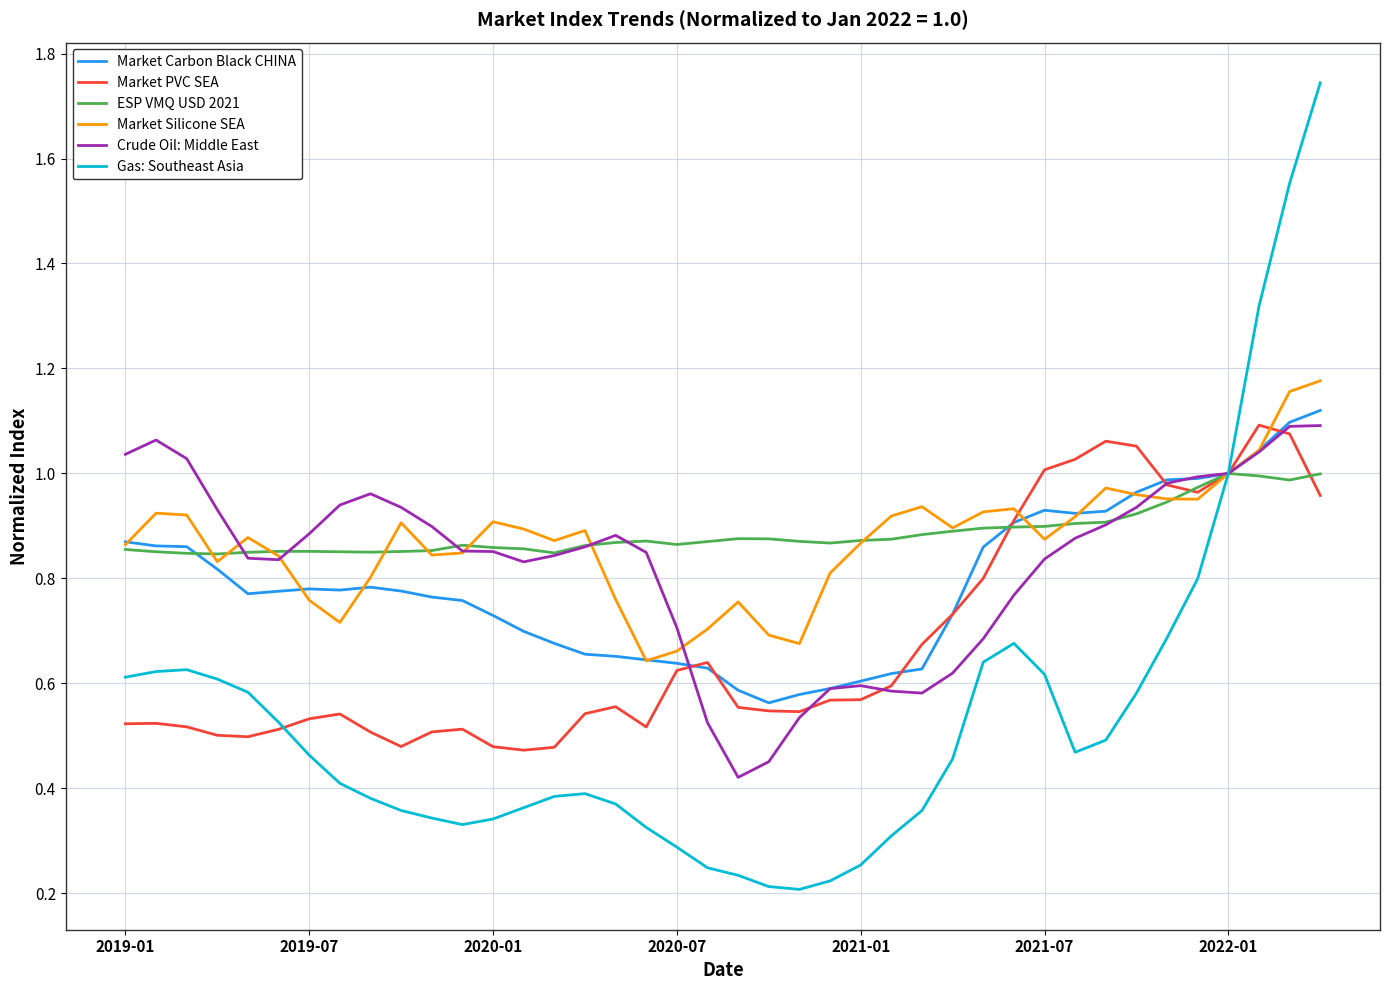

Which series has the largest range (max minus min)?

Gas: Southeast Asia